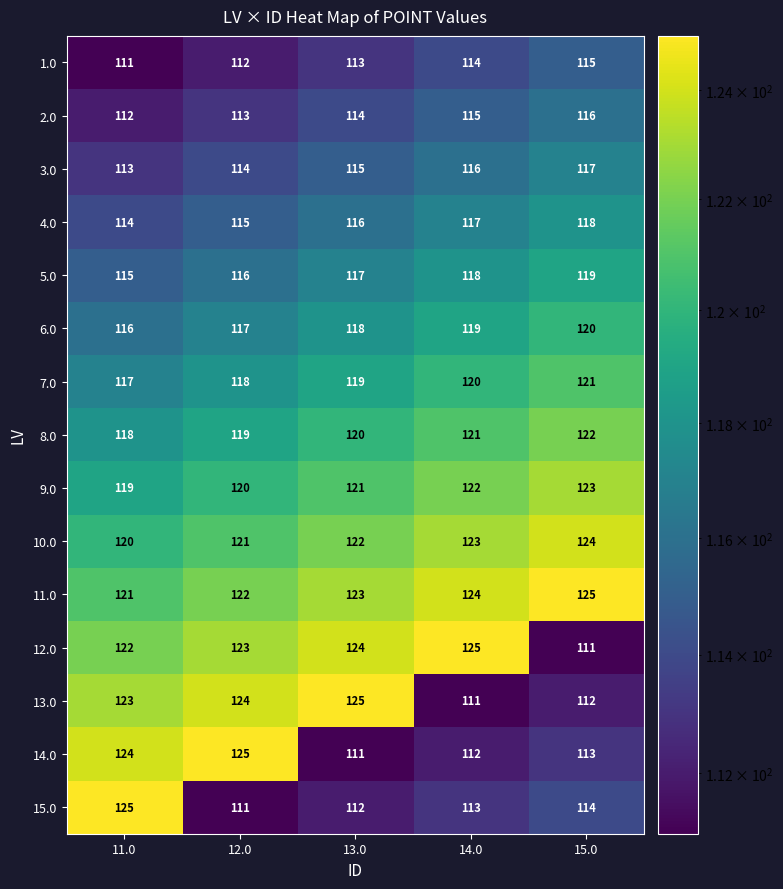

At 14.0, list the series in order from smallest to largest.

13.0, 14.0, 15.0, 1.0, 2.0, 3.0, 4.0, 5.0, 6.0, 7.0, 8.0, 9.0, 10.0, 11.0, 12.0